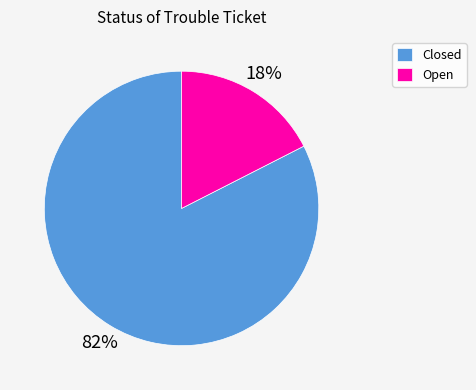

To the nearest percent, what percentage of the pie is Closed?

83%